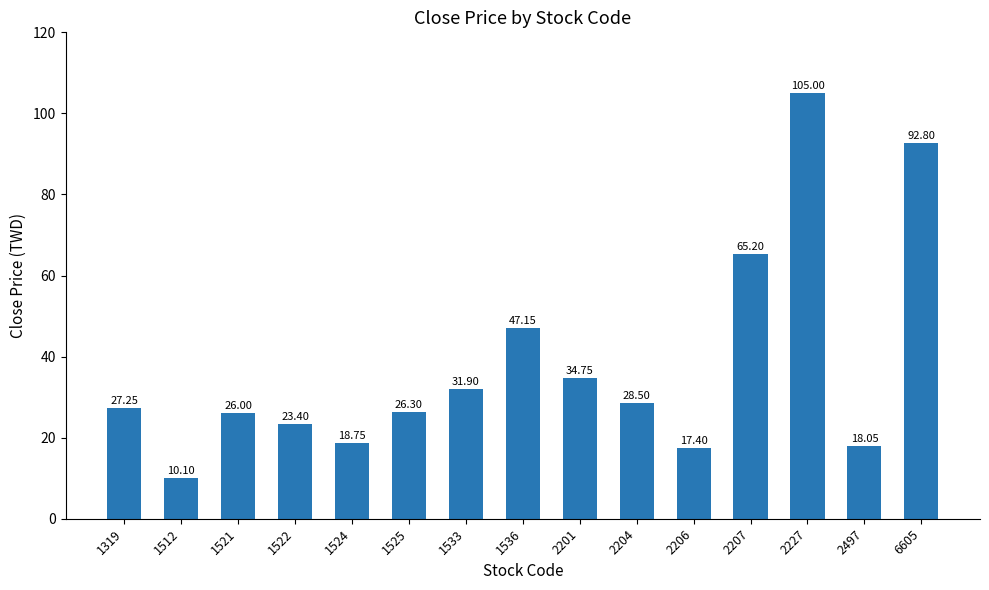

Between 1525 and 2497, which is larger?

1525